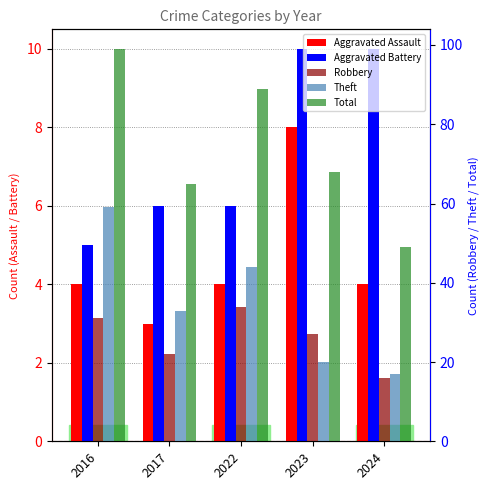

How many values in the Aggravated Assault series are below 4?

1